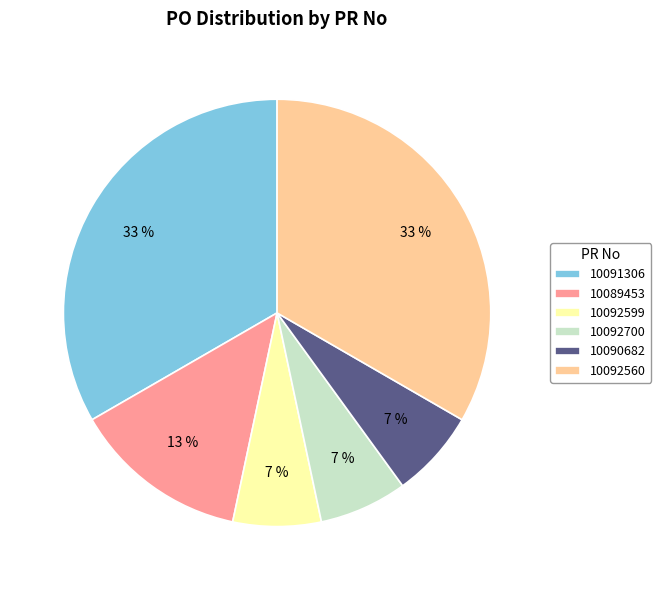

How many segments does this pie chart have?

6